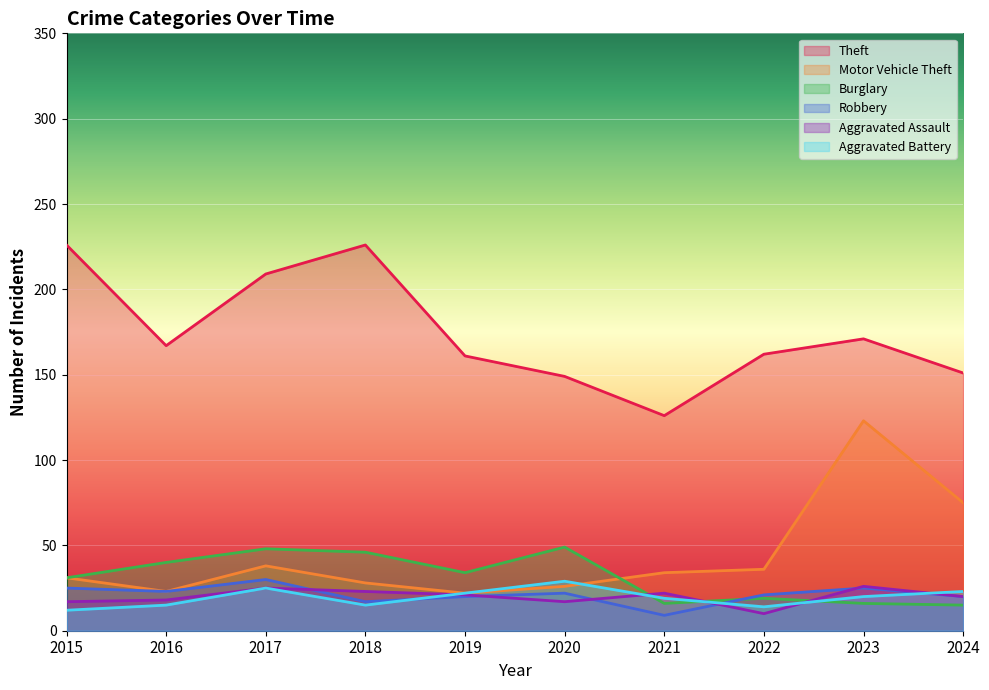

At which category does Theft reach its first local valley?

2016